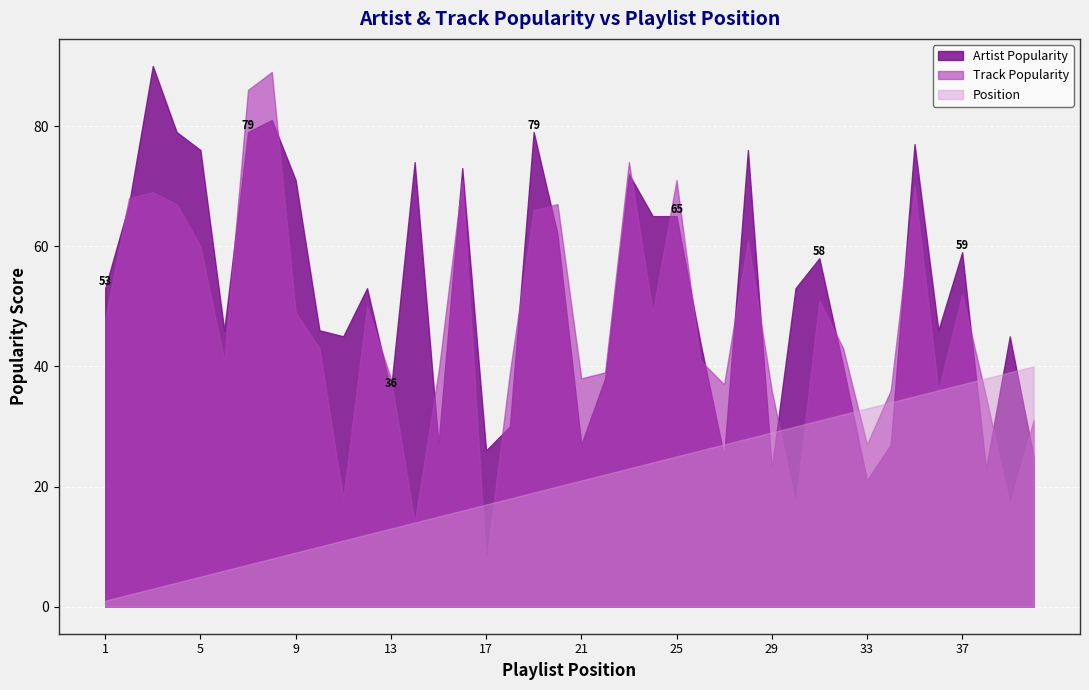

Rank the series at 11 from highest to lowest value.

Artist Popularity, Track Popularity, Position